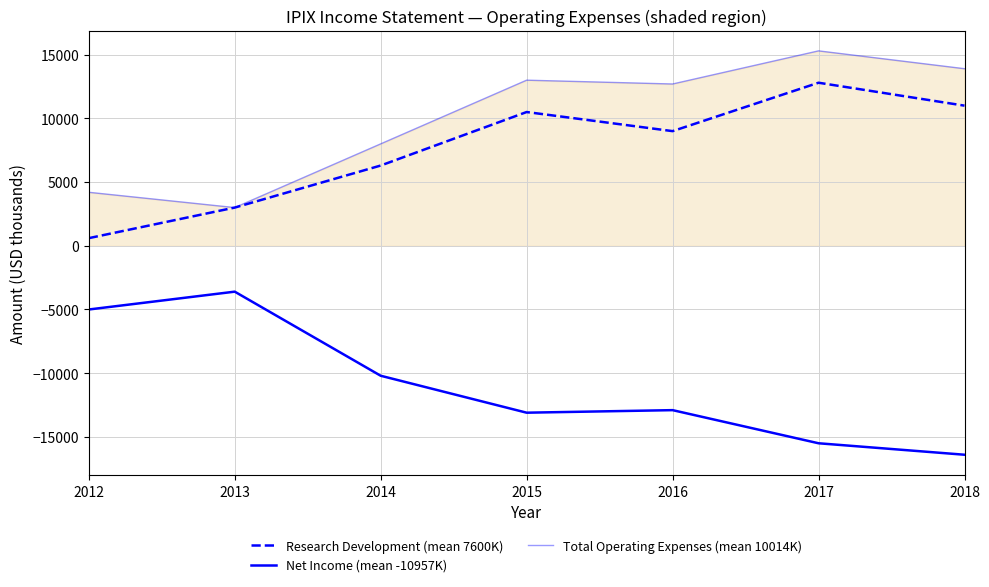

True or false: Net Income (mean -10957K) and Total Operating Expenses (mean 10014K) intersect in this chart.

False